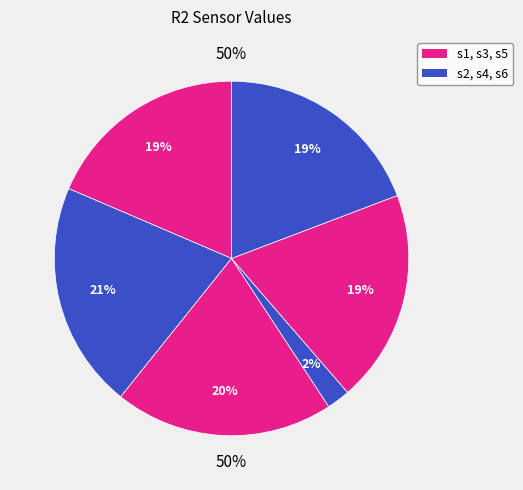

How much of the chart is everything except s2?

79.3%